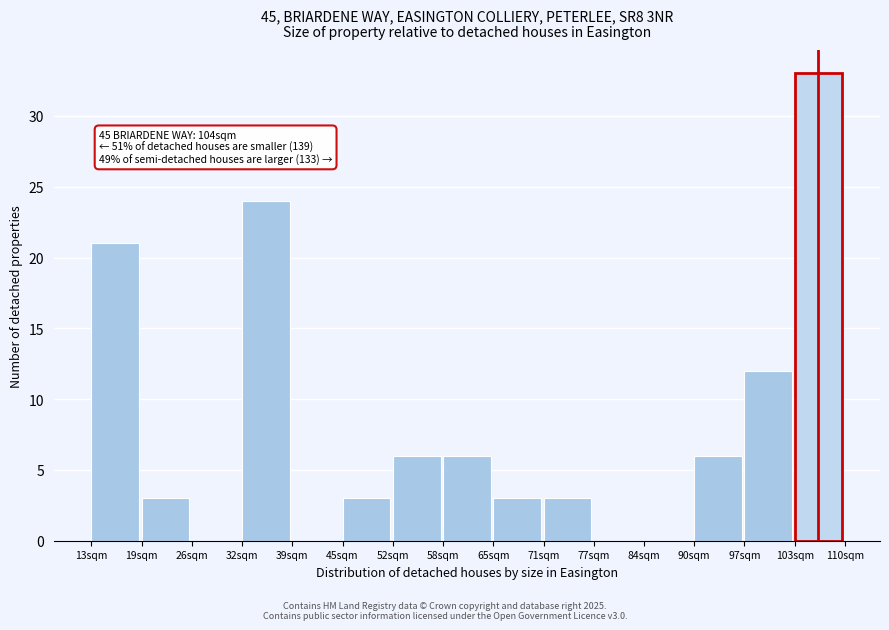

What is the change in value from 19sqm to 39sqm?

-3